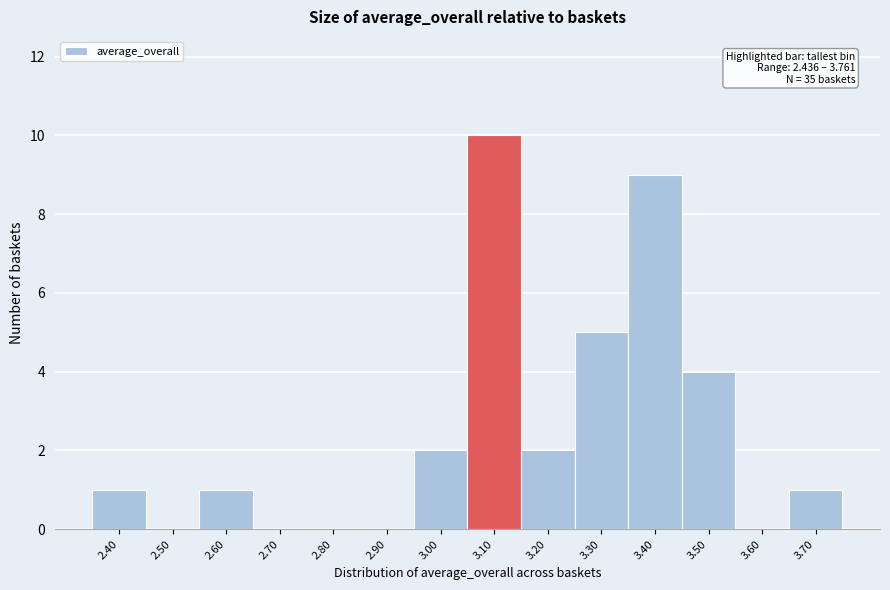

Reading left to right, list all the values displayed in this chart.

2.40=1	2.50=0	2.60=1	2.70=0	2.80=0	2.90=0	3.00=2	3.10=10	3.20=2	3.30=5	3.40=9	3.50=4	3.60=0	3.70=1